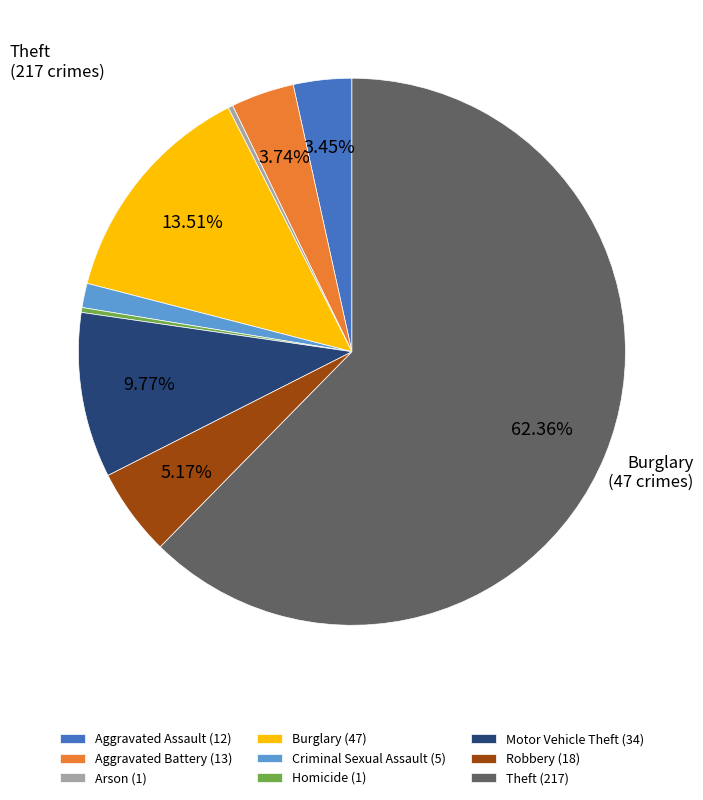

Is it true that Theft is 62% of the pie?

True